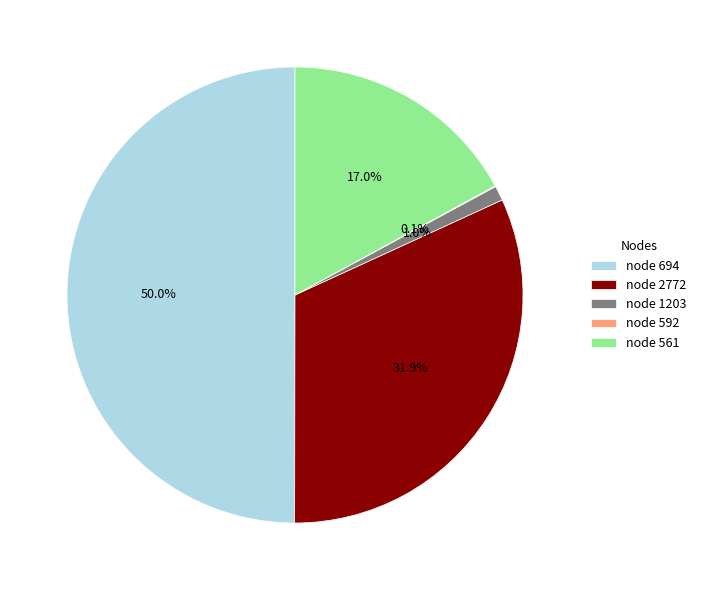

Do node 2772 and node 694 together represent more than half of the pie?

Yes